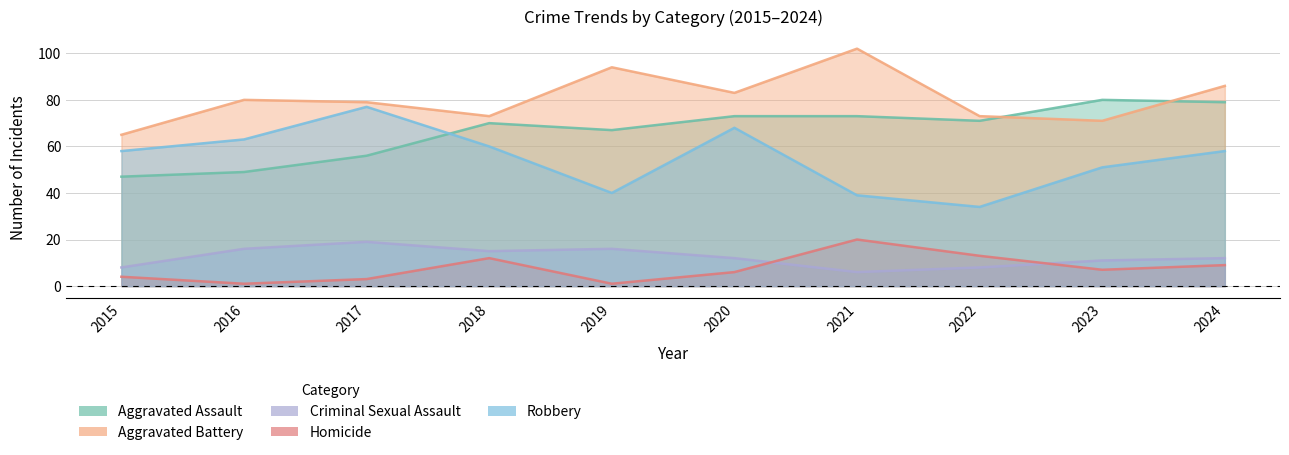

What is the highest value of the Robbery series?

77